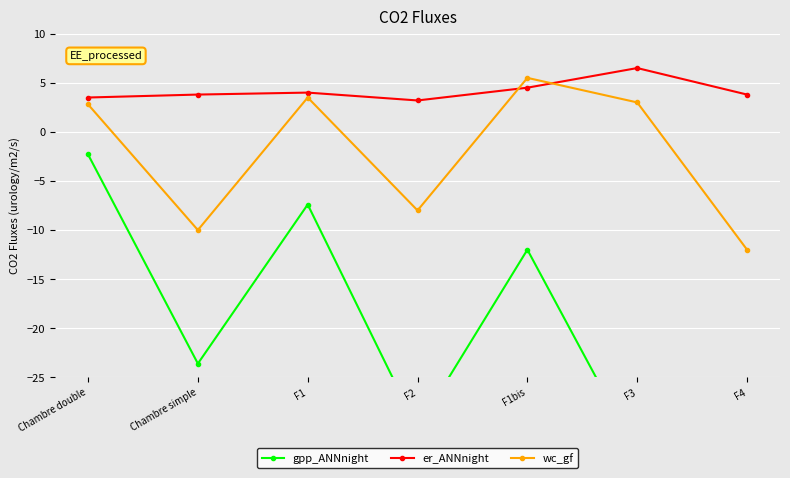

The gpp_ANNnight series shows -7.4 at F1. True or false?

True